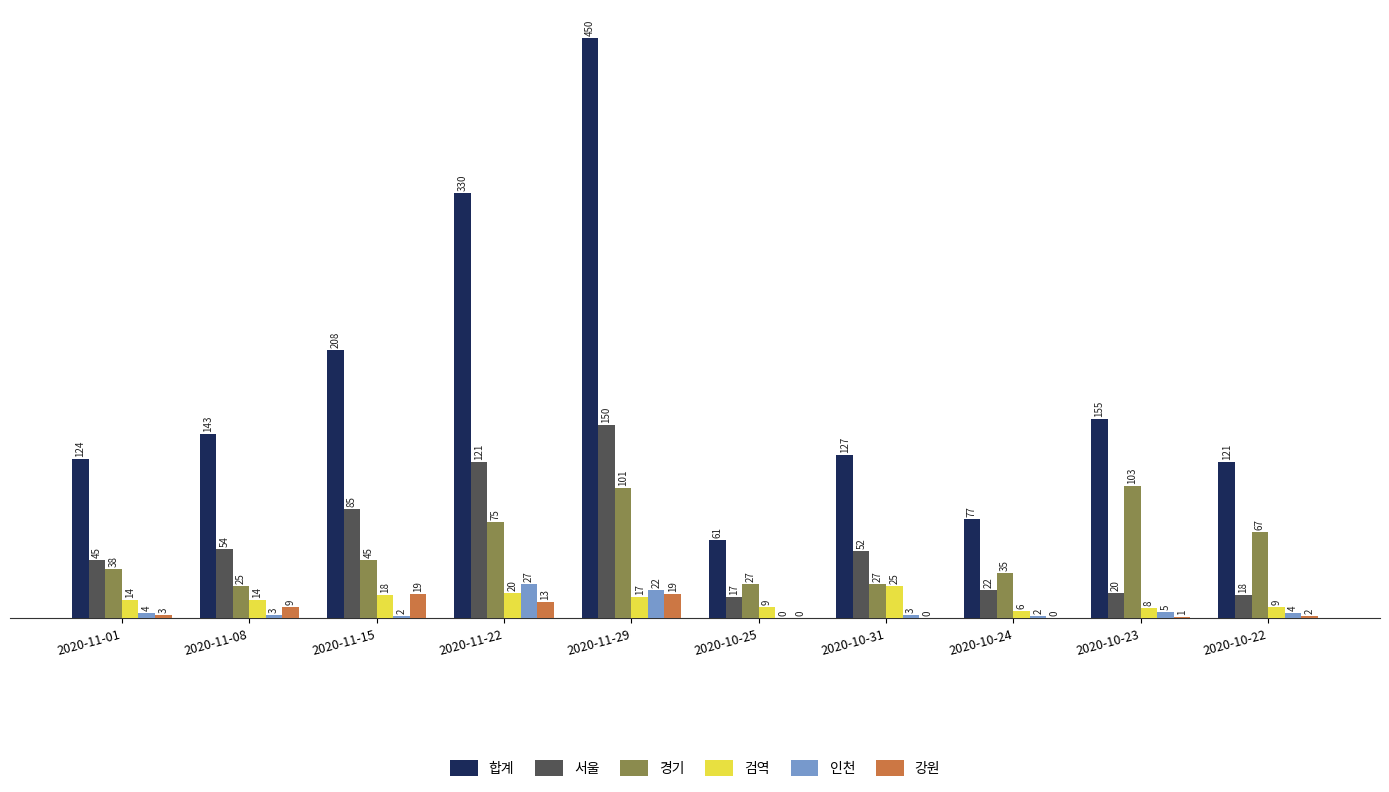

At which category is the sum across all series the highest?

2020-11-29